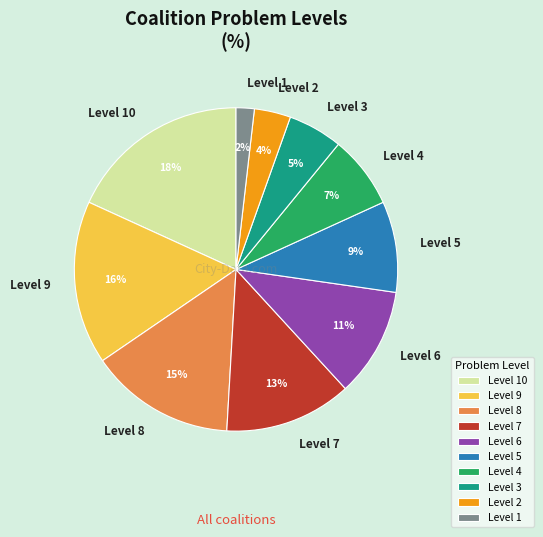

How many slices are in this pie chart?

10